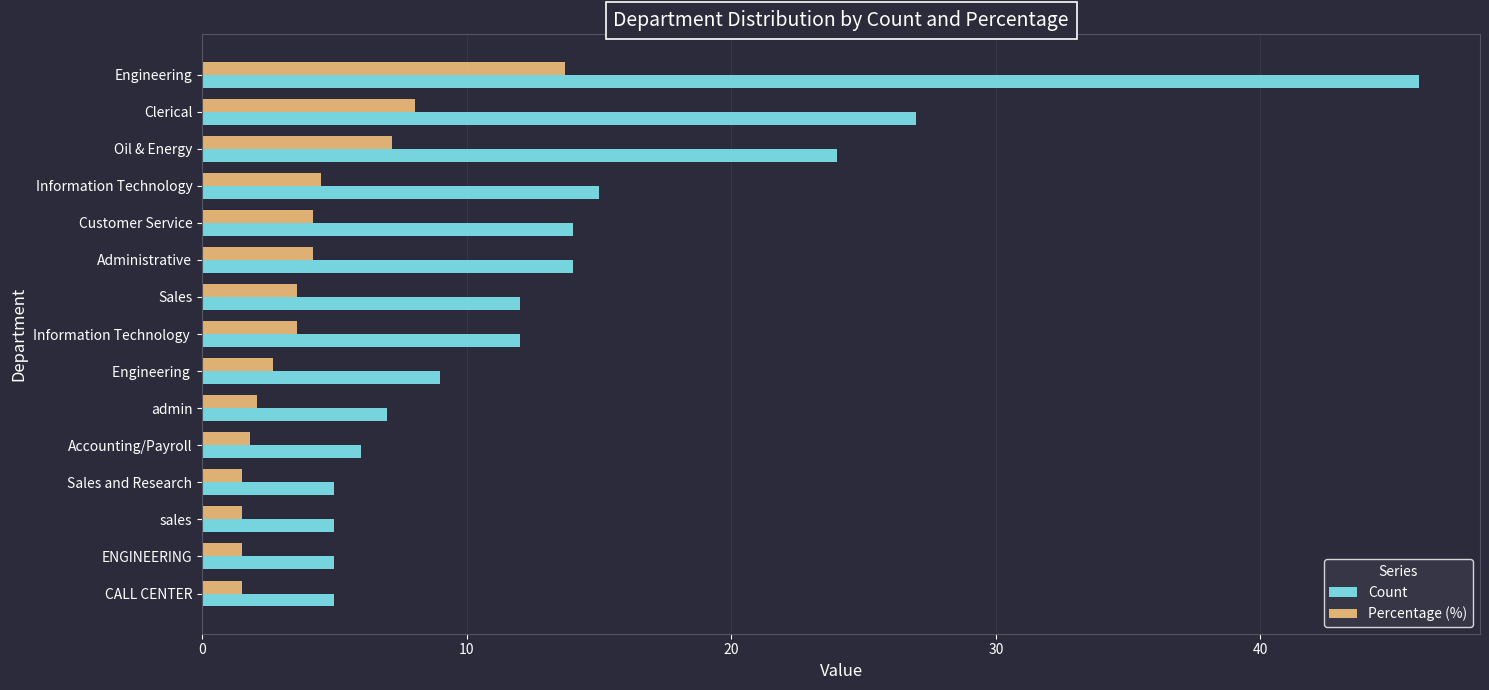

What is the difference between the second highest and minimum values in the Count series?

22.0